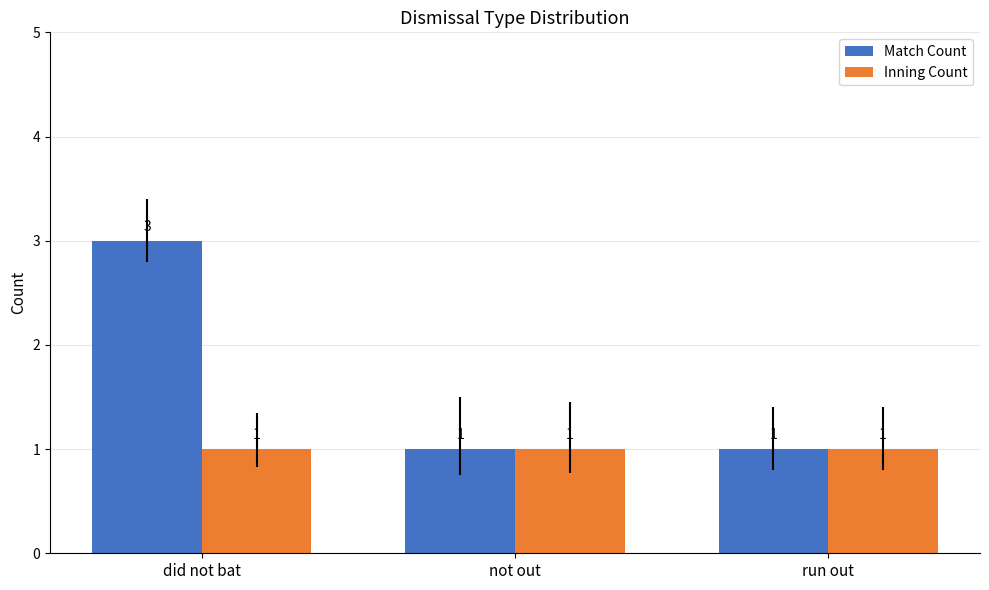

What is the maximum value for Match Count?

3